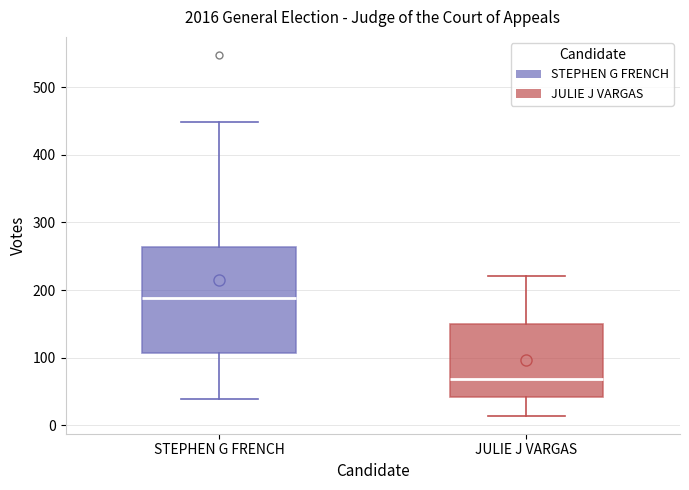

Which box has the highest median line?

STEPHEN G FRENCH